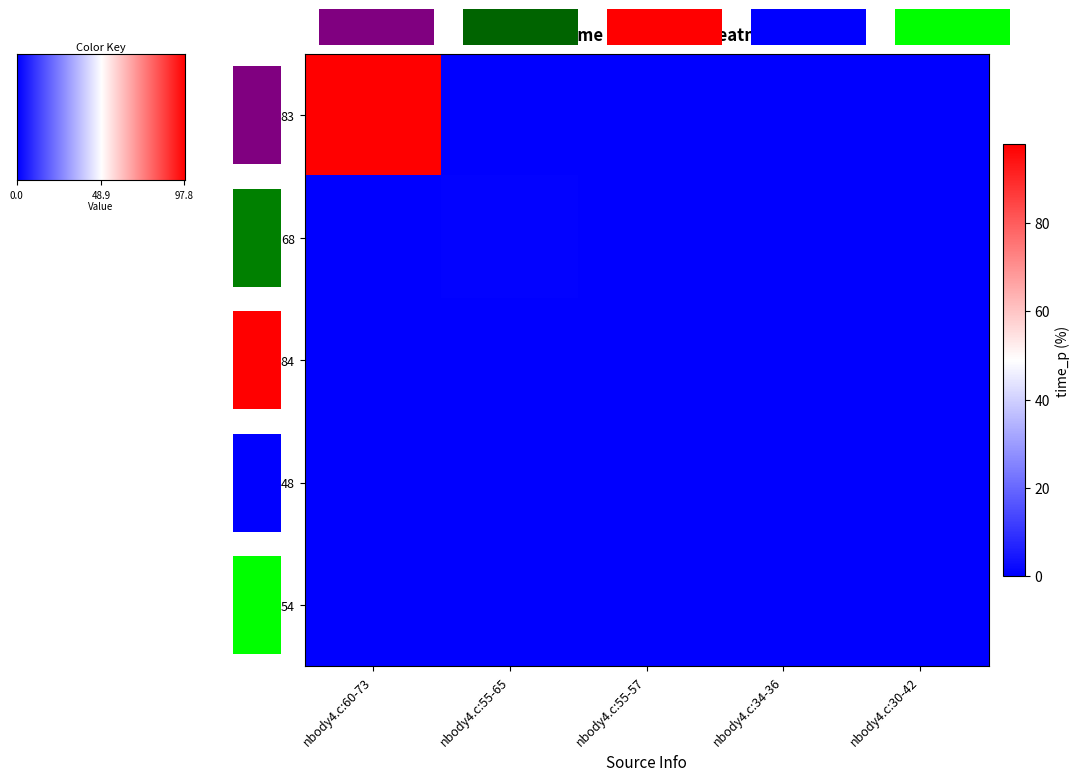

Which series changed the most between nbody4.c:60-73 and nbody4.c:30-42?

83